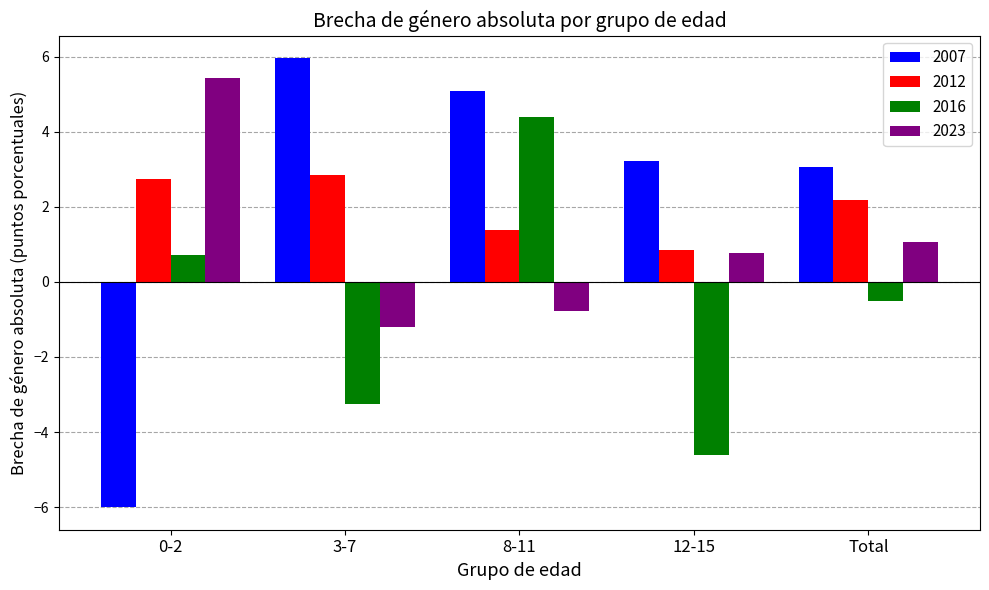

What is the average value of the 2023 series?

1.1